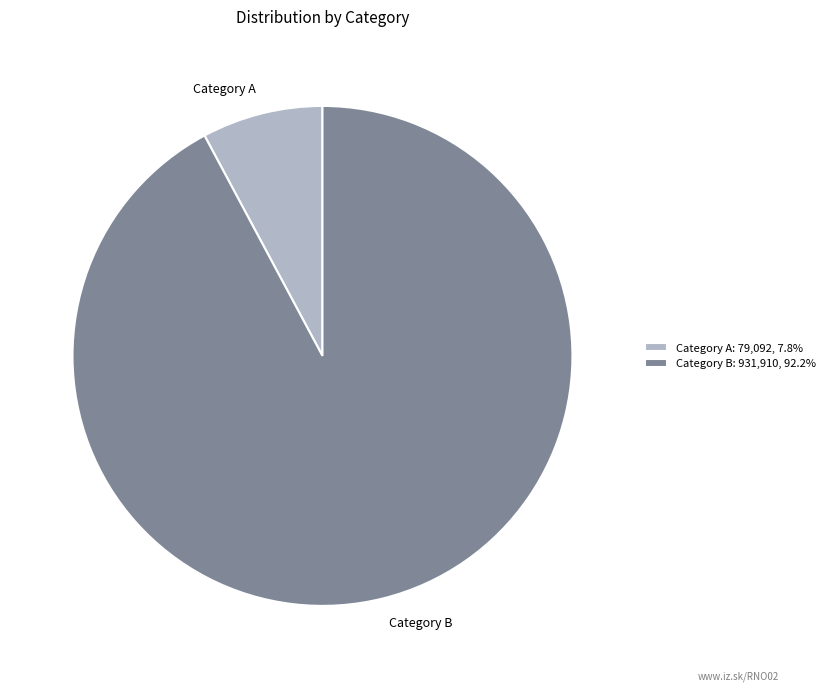

Is there a majority slice in this chart?

Yes